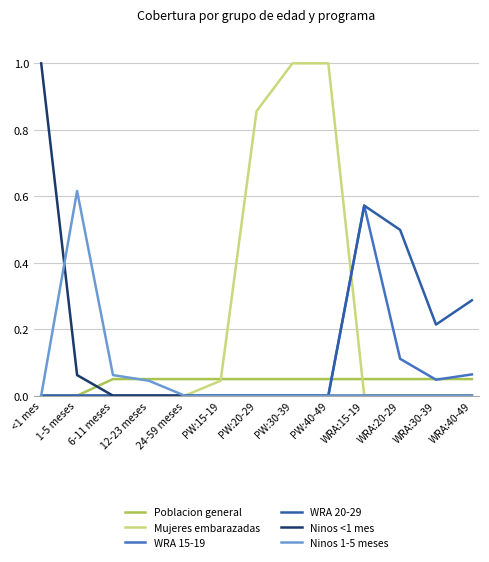

The WRA 15-19 series shows 0.0 at PW:15-19. True or false?

True